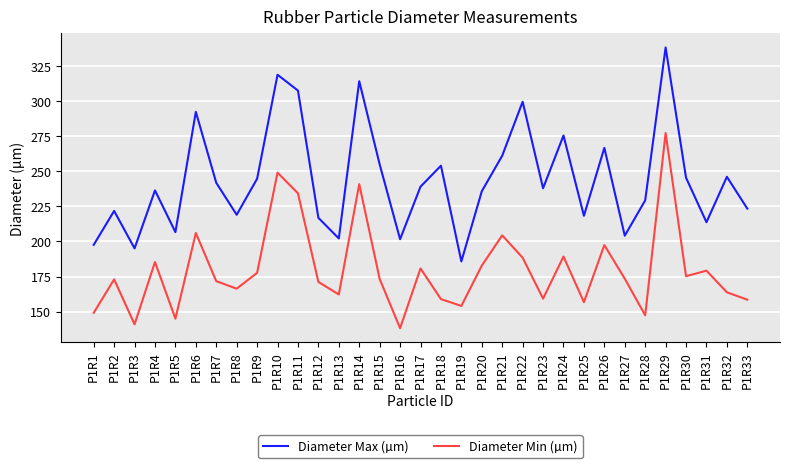

What is the sum of all Diameter Min (µm) values?

5931.2